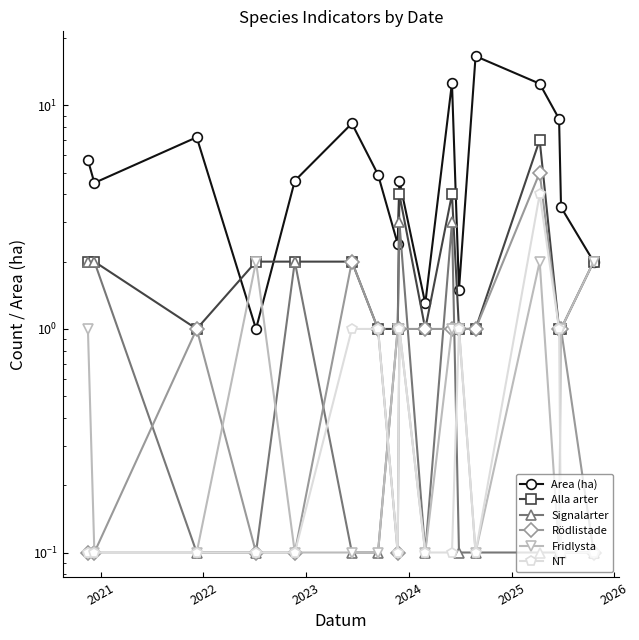

Does the chart have visible grid lines?

No